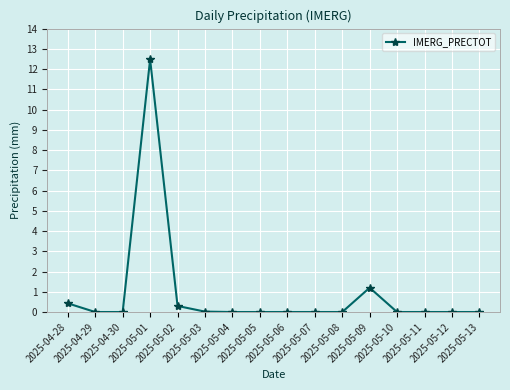

What is the sum of all values?

14.4